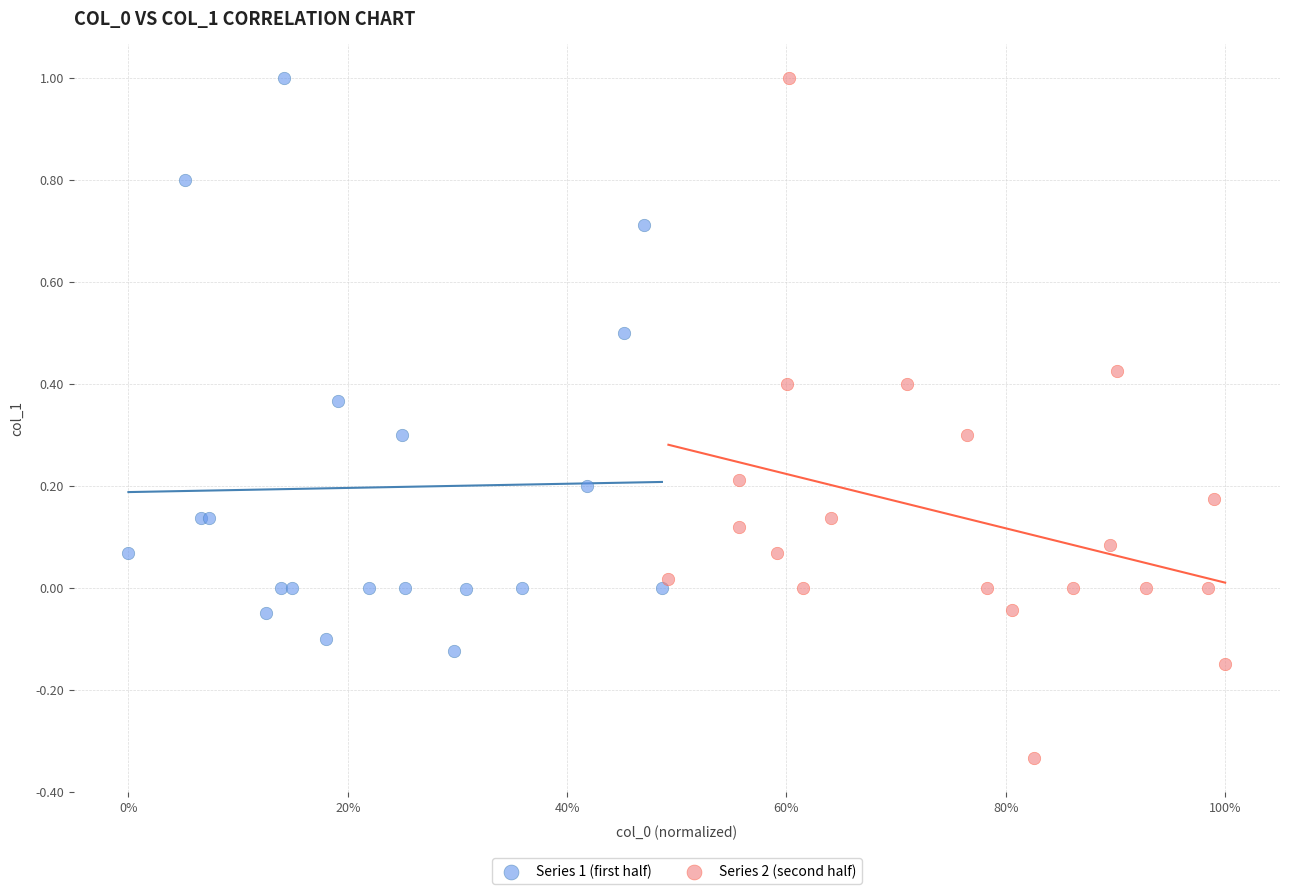

Which series has the largest Y range (max minus min)?

Series 2 (second half)